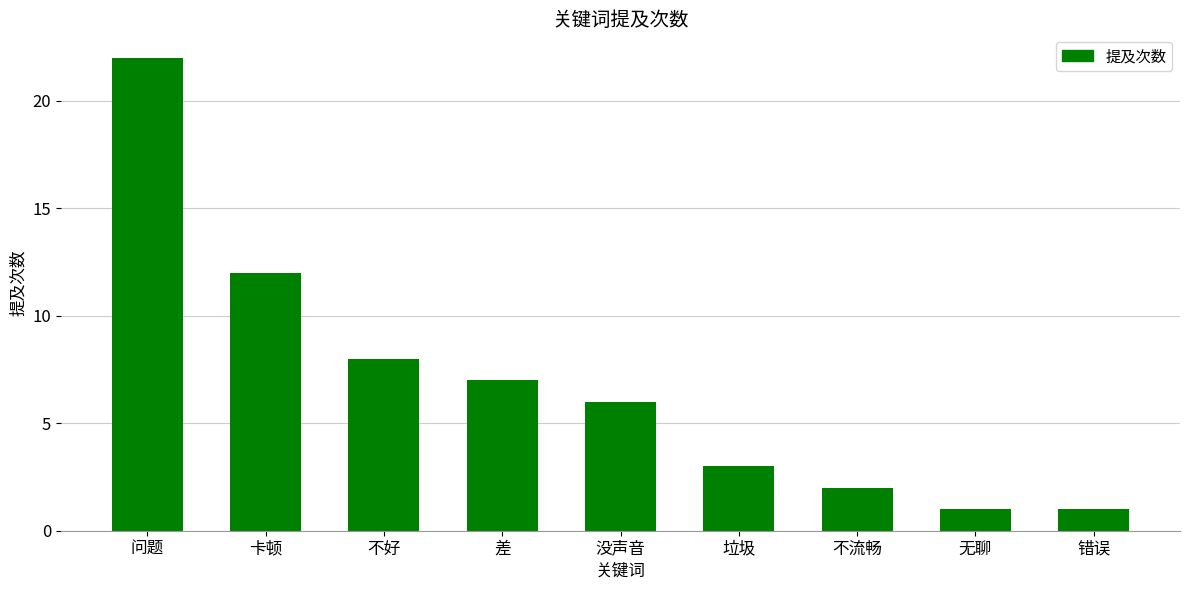

Does the chart contain any negative values?

No